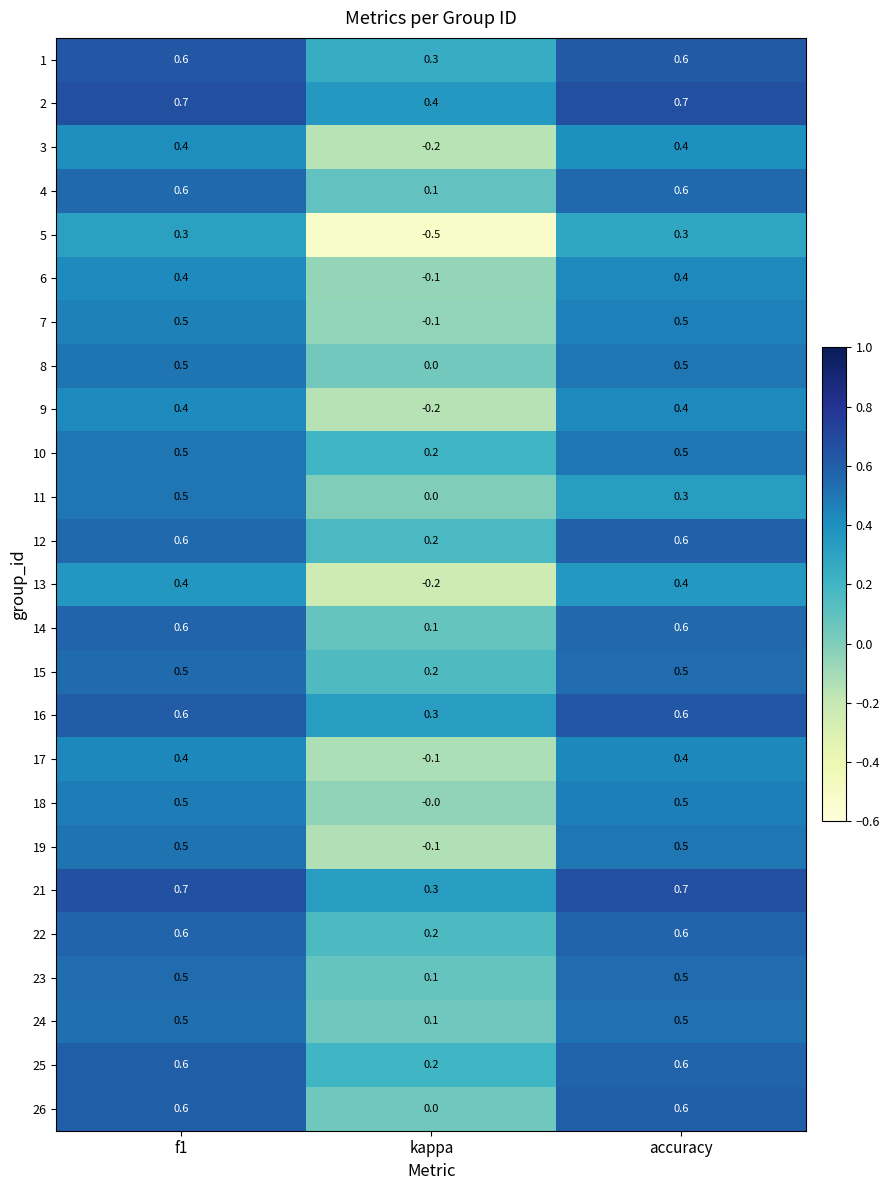

At how many categories does at least one series exceed 0?

3